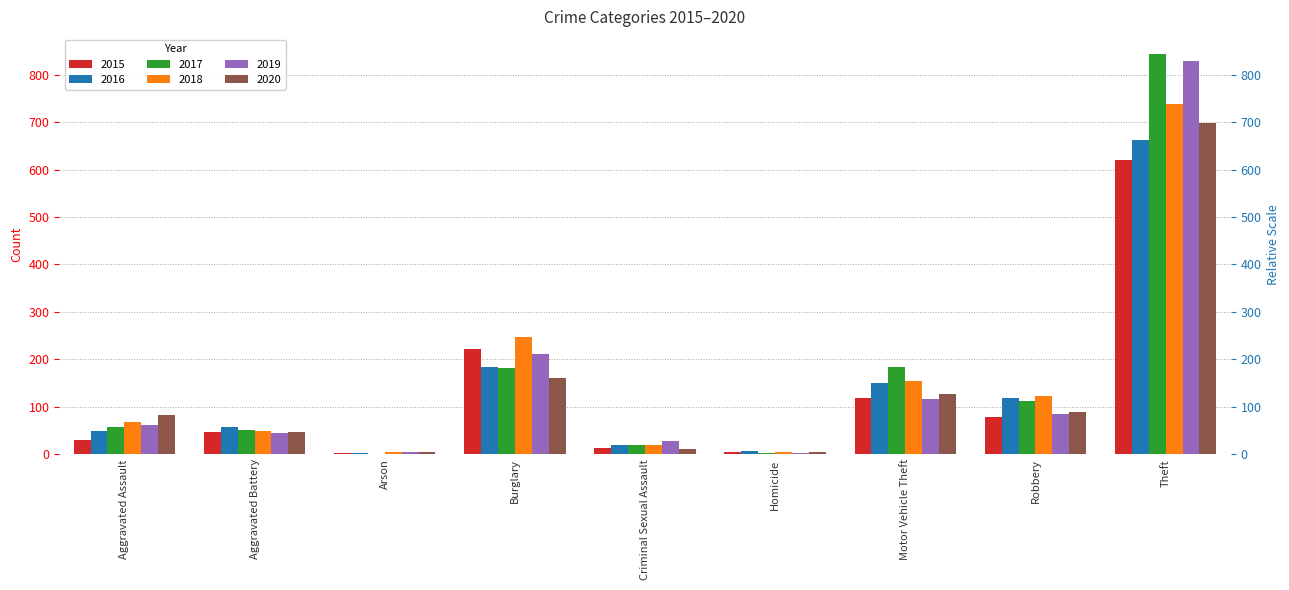

Which series has the widest spread of values?

2017